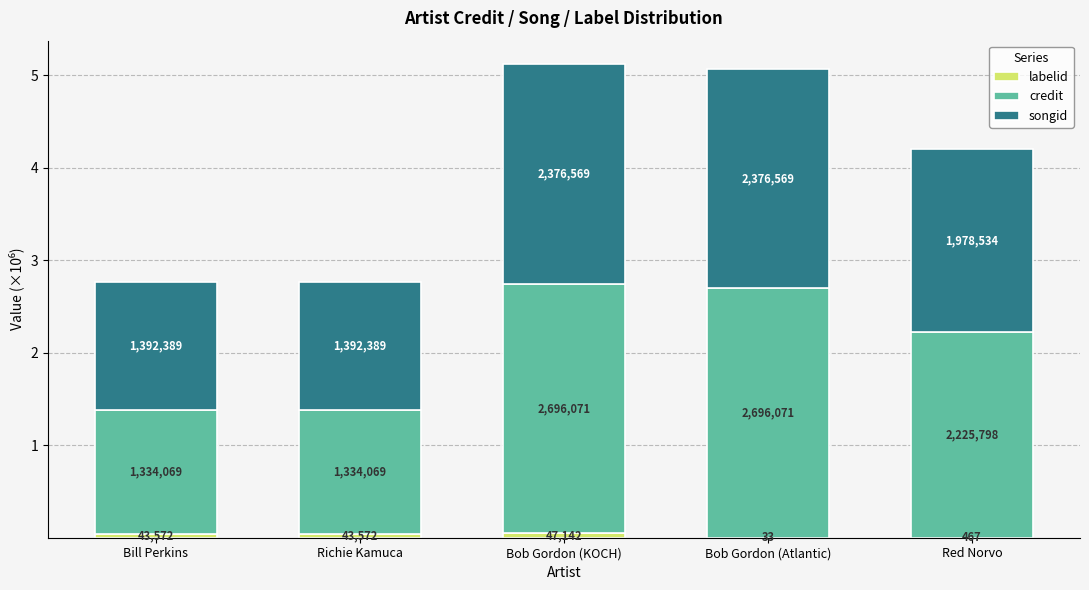

Are the bars grouped side by side (vs. stacked)?

No